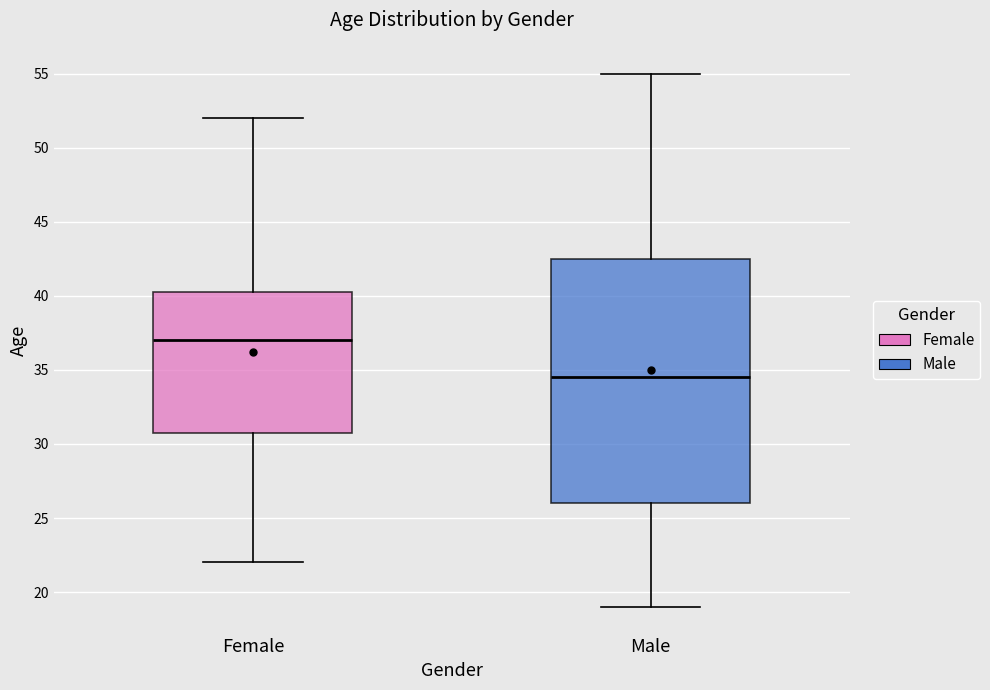

Reading left to right, read every box against the y-axis: the position of its median line, the range the box covers, and the ends of its whiskers. The values are not printed on the chart, so give them approximately, as read against the axis.

Female: median 37.0, box 31.0 to 40.5, whiskers 22.0 to 52.0
Male: median 34.5, box 26.0 to 42.5, whiskers 19.0 to 55.0